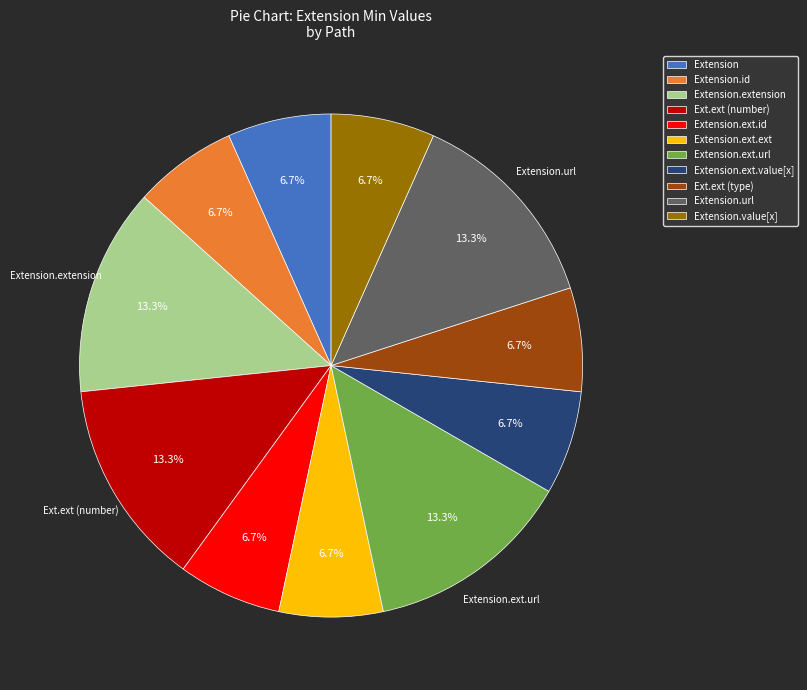

What is the ratio of the value at Ext.ext (type) to the value at Extension.id?

1.0